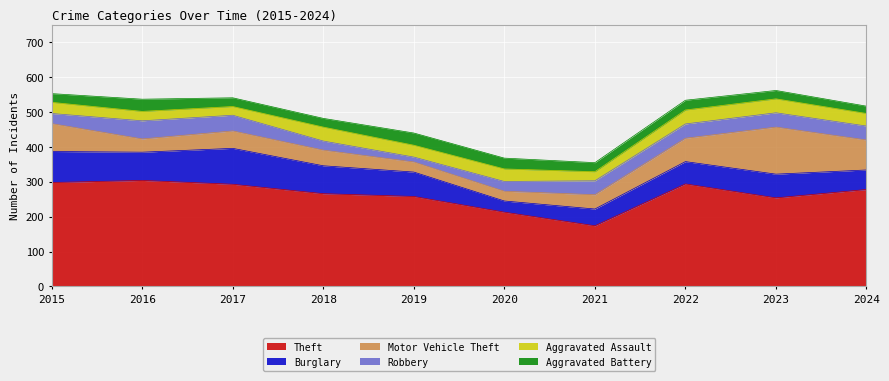

Reading left to right, list all the values displayed in this chart.

Theft: 2015=298	2016=304	2017=293	2018=266	2019=258	2020=213	2021=174	2022=294	2023=254	2024=278
Burglary: 2015=89	2016=81	2017=103	2018=80	2019=70	2020=32	2021=48	2022=64	2023=68	2024=56
Motor Vehicle Theft: 2015=80	2016=38	2017=50	2018=45	2019=29	2020=28	2021=41	2022=67	2023=135	2024=86
Robbery: 2015=29	2016=52	2017=45	2018=26	2019=14	2020=28	2021=40	2022=41	2023=41	2024=40
Aggravated Assault: 2015=32	2016=27	2017=25	2018=40	2019=34	2020=36	2021=26	2022=40	2023=40	2024=36
Aggravated Battery: 2015=25	2016=35	2017=25	2018=25	2019=35	2020=31	2021=26	2022=28	2023=24	2024=21